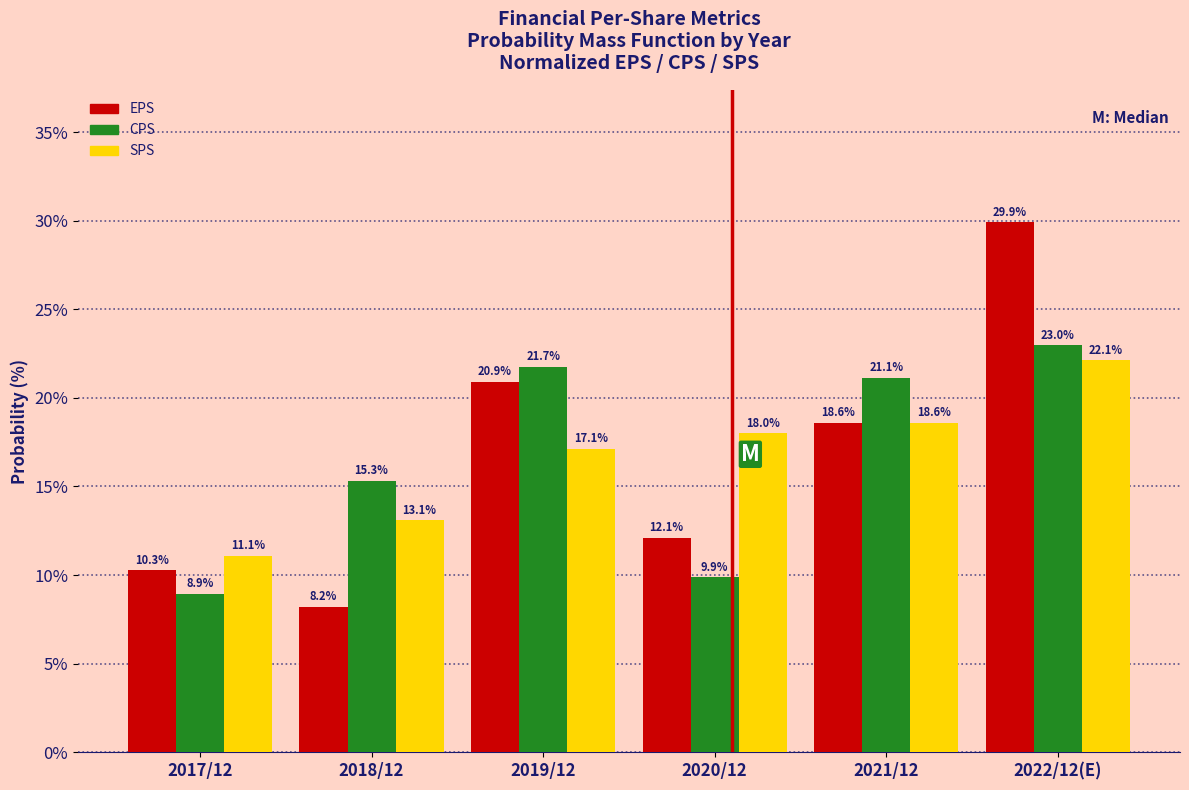

Reading left to right, transcribe all the data shown in this chart.

EPS: 10.3	8.2	20.9	12.1	18.6	29.9
CPS: 8.9	15.3	21.7	9.9	21.1	23.0
SPS: 11.1	13.1	17.1	18.0	18.6	22.1